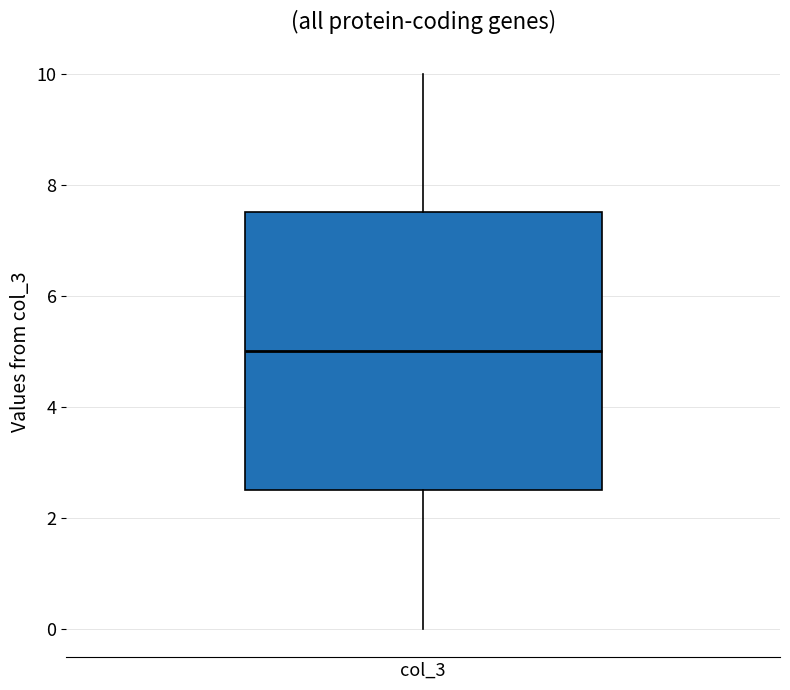

Transcribe this box plot: give where the median line is, the range the box spans, and where the two whiskers end, as read against the y-axis. The values are not printed on the chart, so give them approximately, as read against the axis.

median 5.0, box 2.6 to 7.6, whiskers 0.0 to 10.0